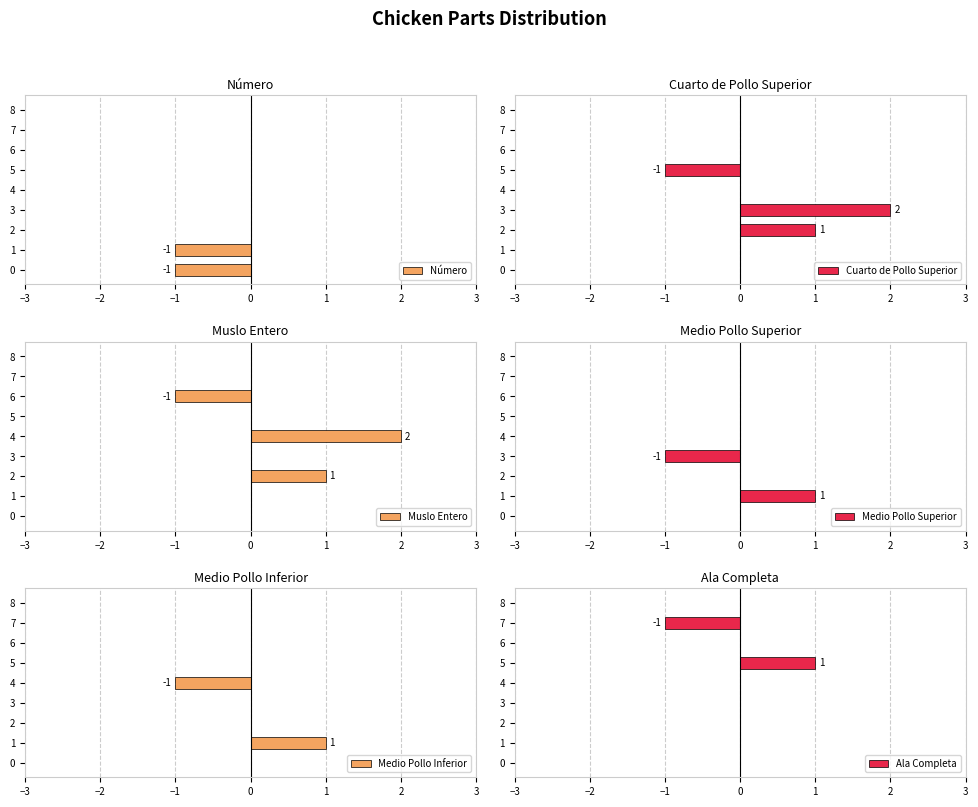

How many groups of bars are there?

9